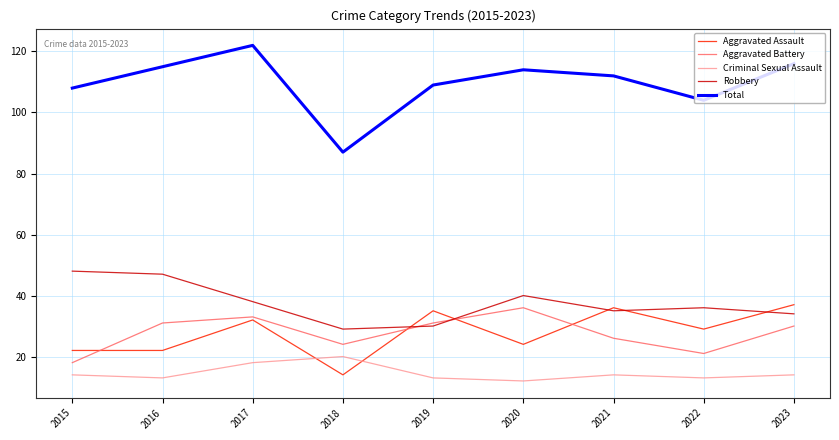

Is it true that Criminal Sexual Assault equals 13 at 2019?

True